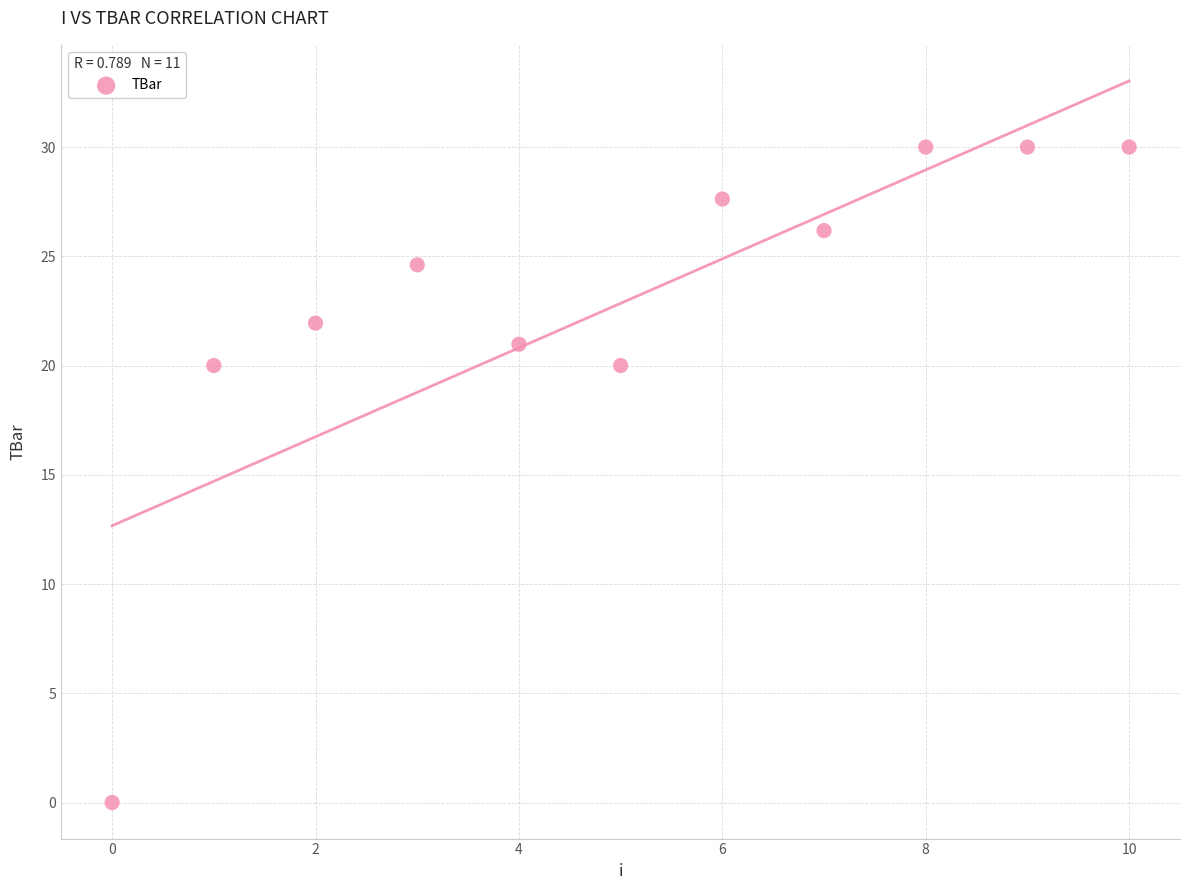

What is the range of Y values (max minus min)?

30.0